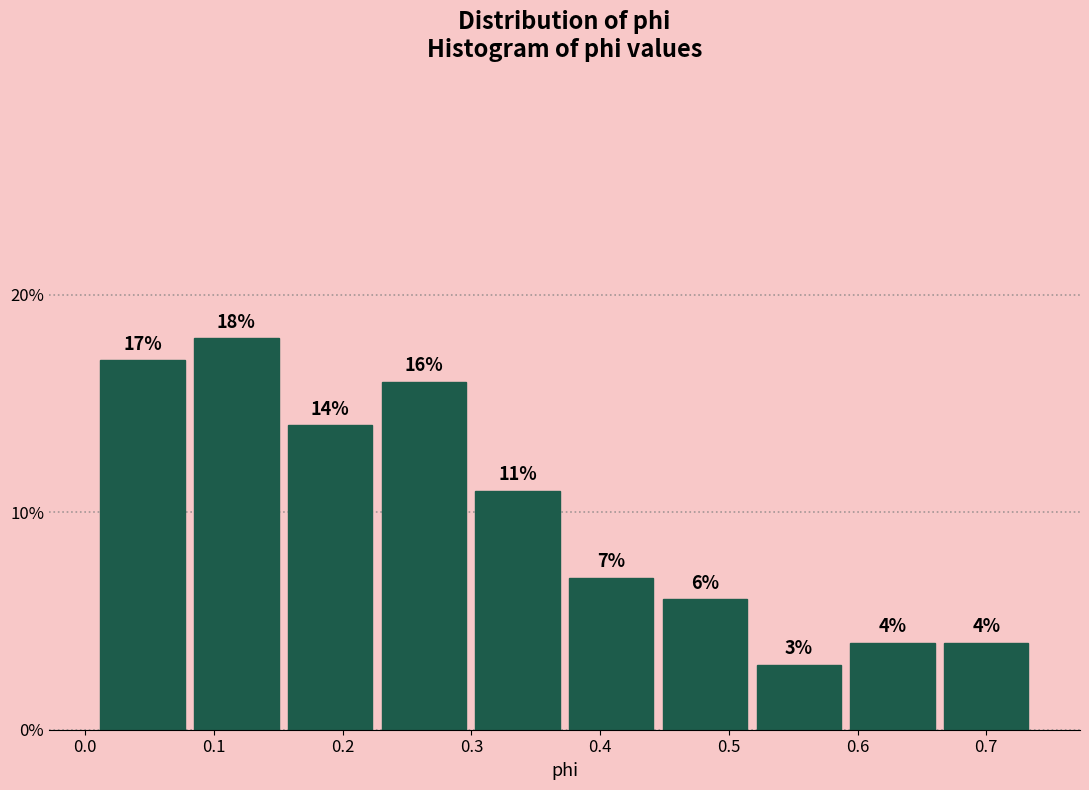

Which range on the x-axis has the tallest bar?

0.08 to 0.15